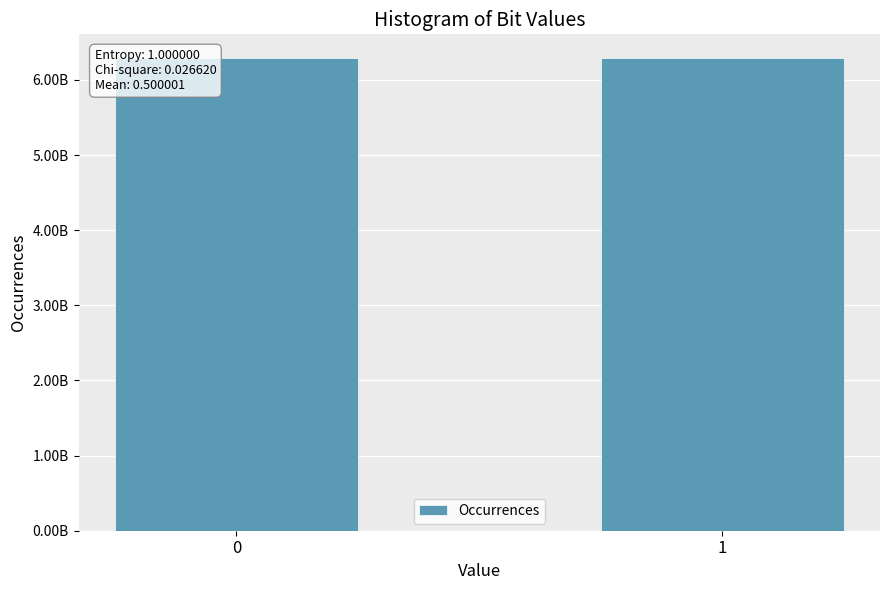

What is the difference between the values at 1 and 0?

18302